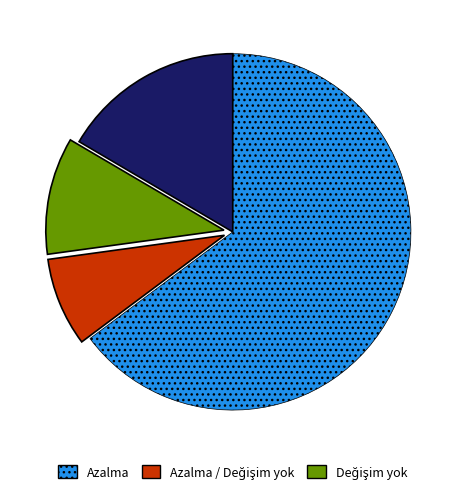

Does any single category account for the majority?

Yes